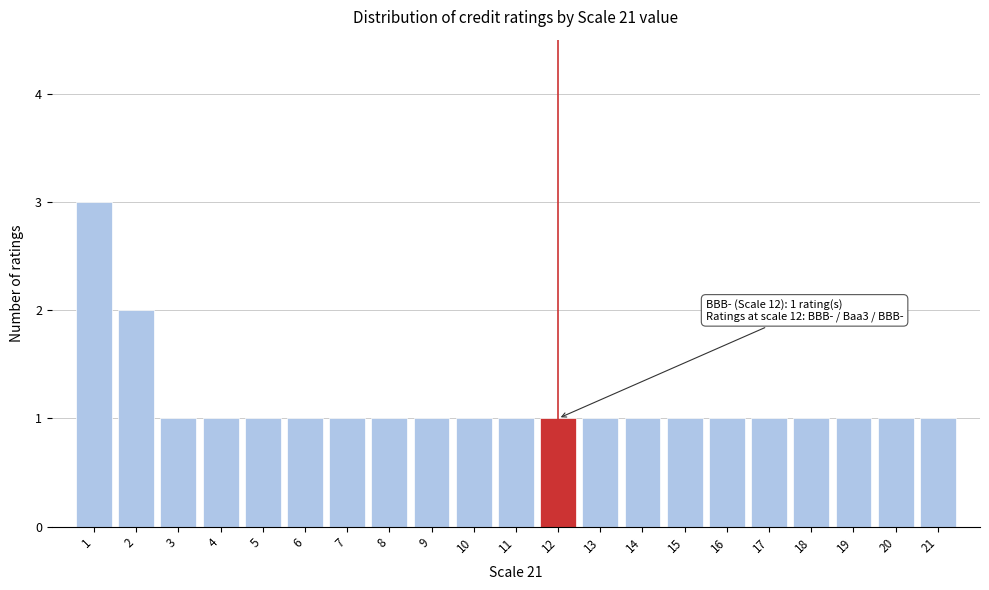

Which range on the x-axis has the tallest bar?

0.5 to 1.5